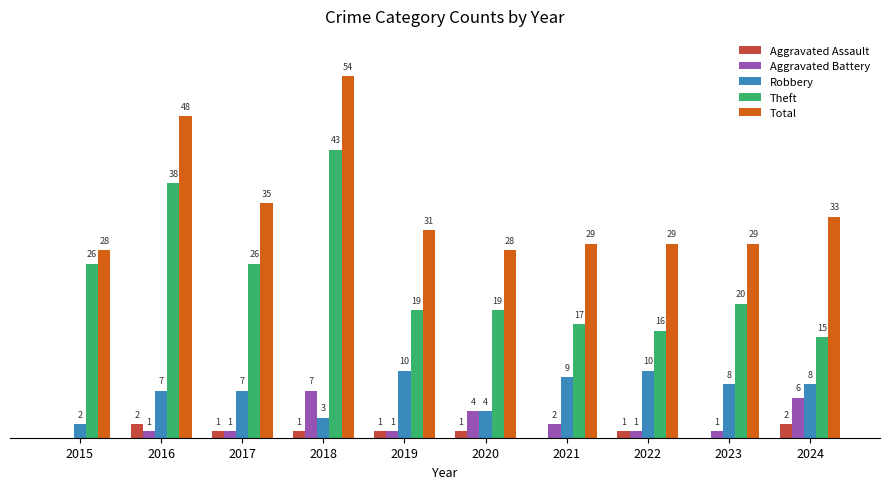

Between 2019 and 2024, which series saw the biggest shift?

Aggravated Battery